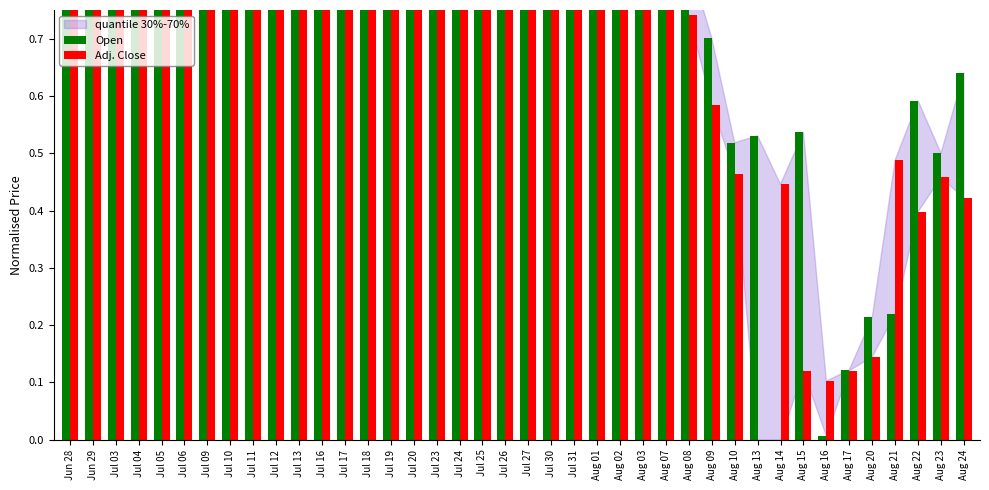

What is the spread (max minus min) of values at Aug 20?

0.1